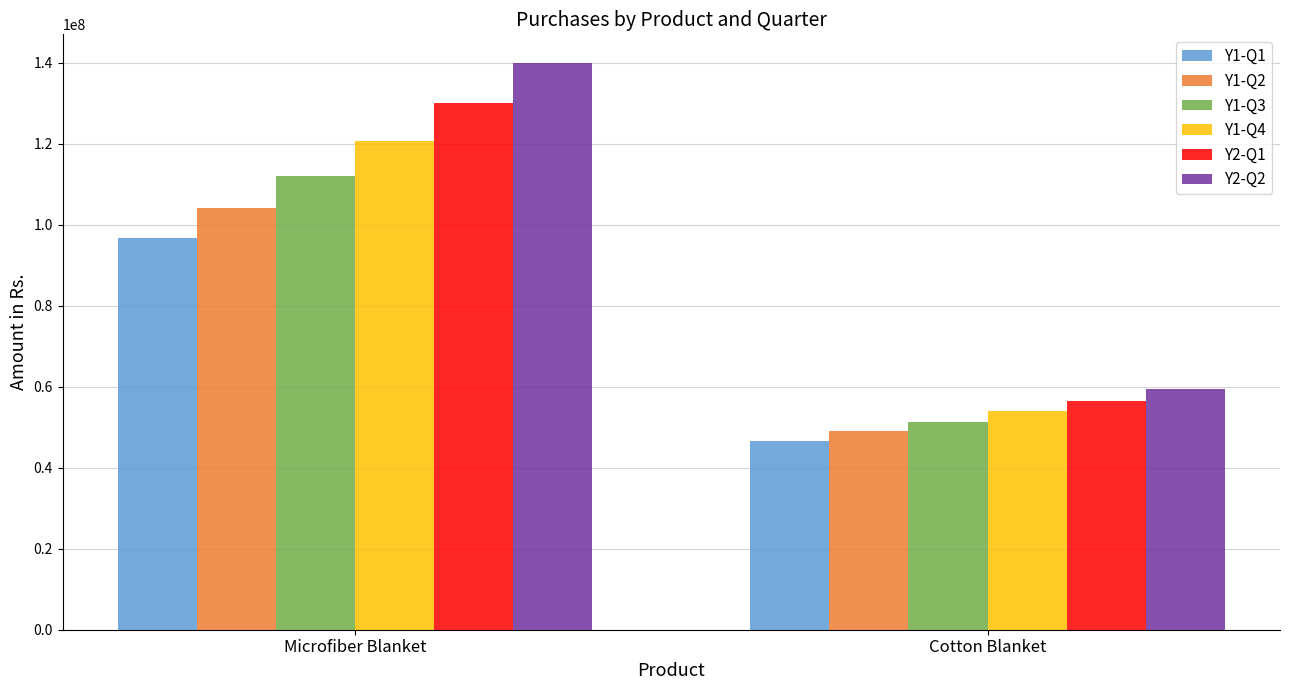

At which category is the sum across all series the highest?

Microfiber Blanket